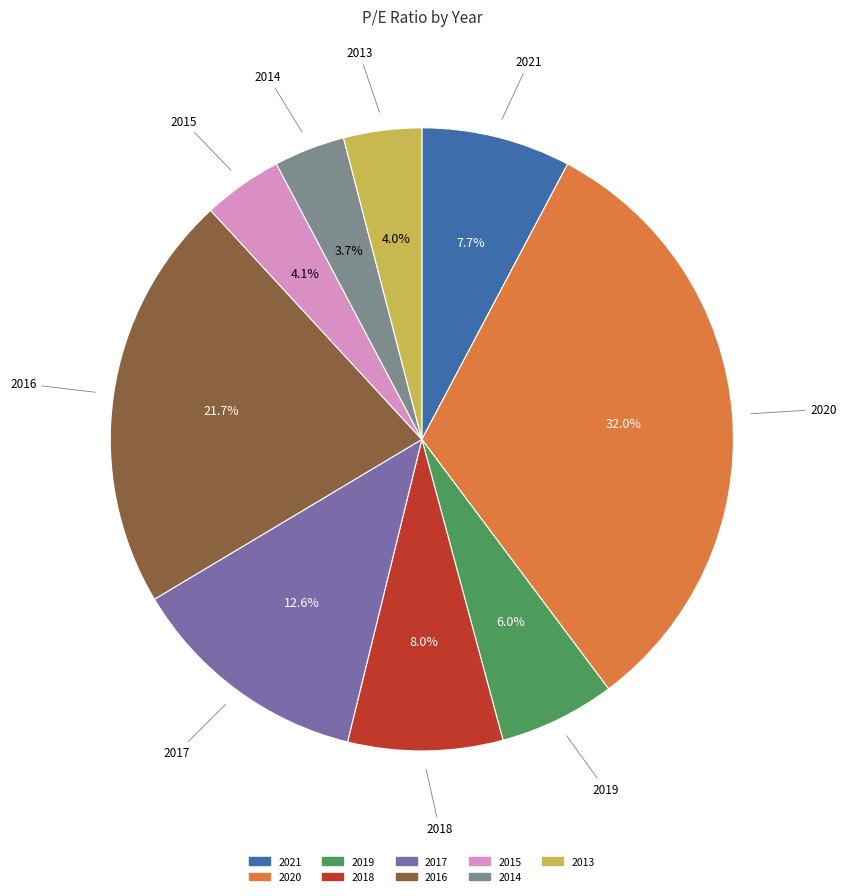

Is there a majority slice in this chart?

No